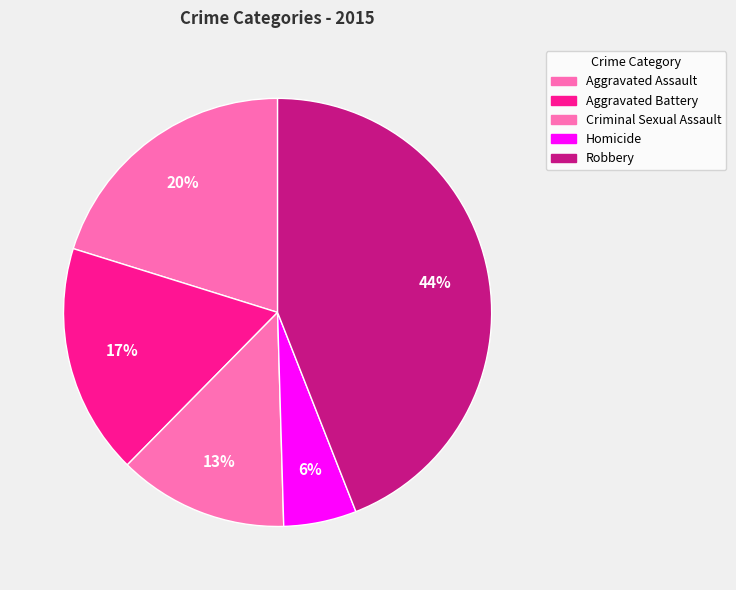

Count the number of slices in the pie.

5